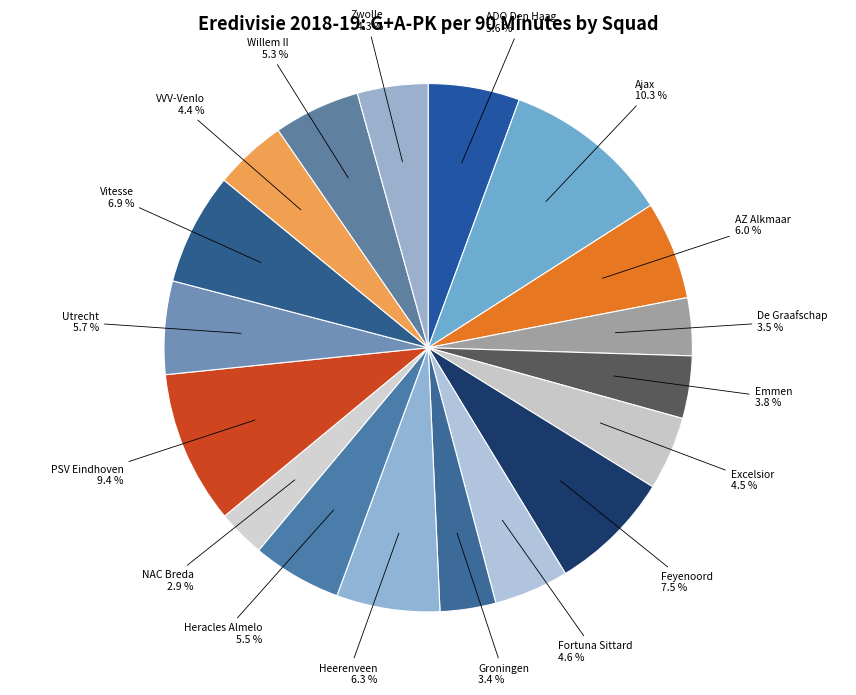

How many segments does this pie chart have?

18